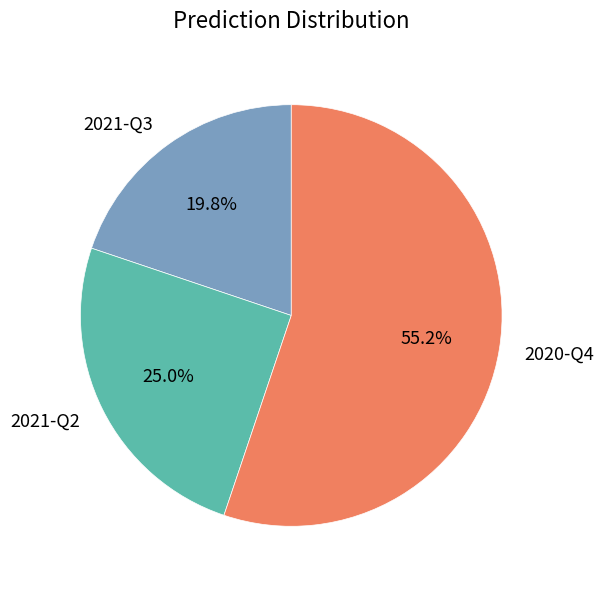

To the nearest percent, what is the difference between the 2020-Q4 and 2021-Q3 slice percentages?

35%